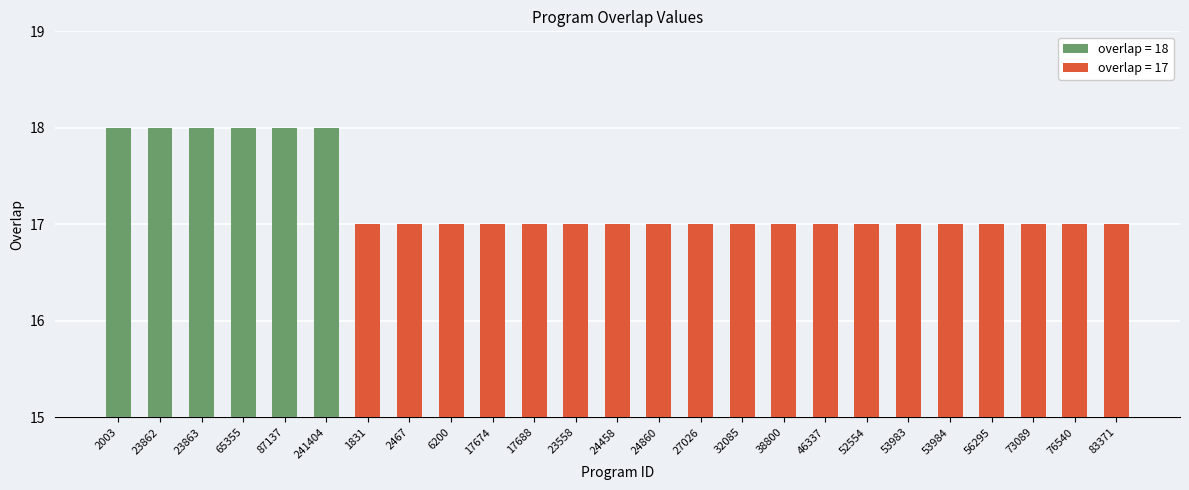

List the labels in order of value, smallest first.

1831, 2467, 6200, 17674, 17688, 23558, 24458, 24860, 27026, 32085, 38800, 46337, 52554, 53983, 53984, 56295, 73089, 76540, 83371, 2003, 23862, 23863, 65355, 87137, 241404